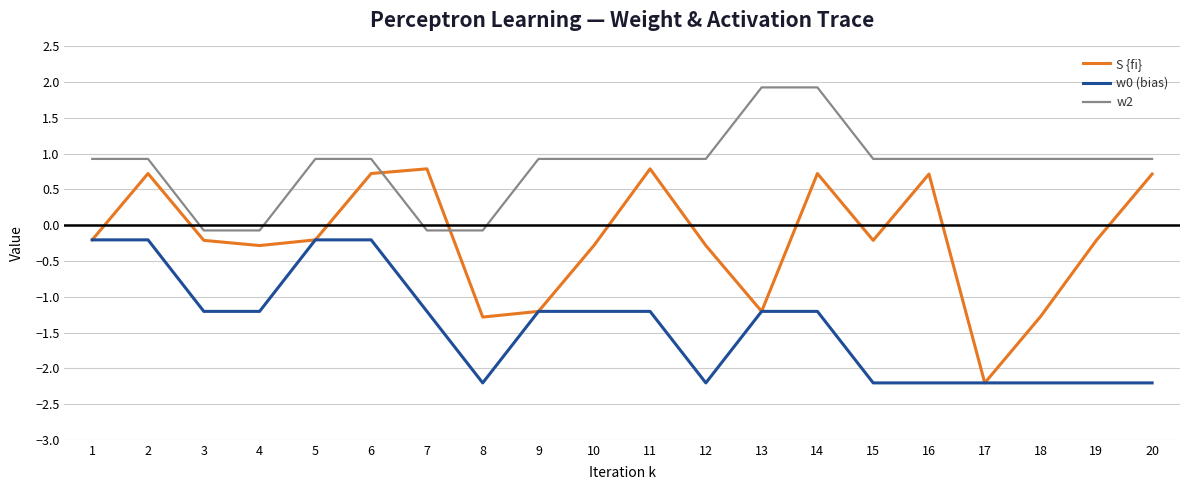

True or false: w0 (bias) has a value of -1.2 at 3.

True